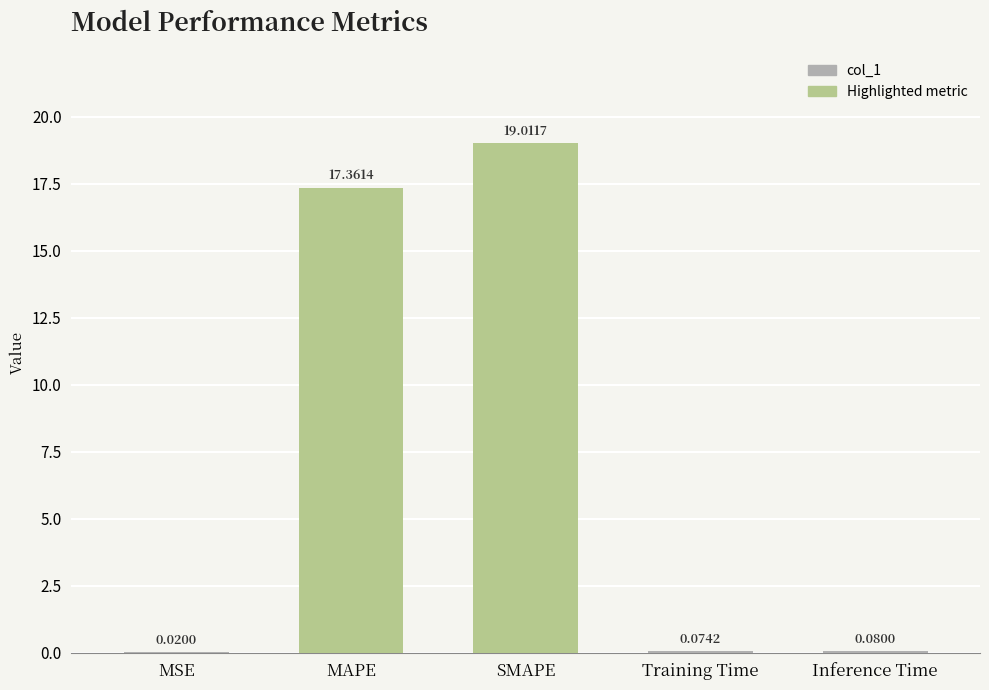

Which category has the highest value across all series?

SMAPE